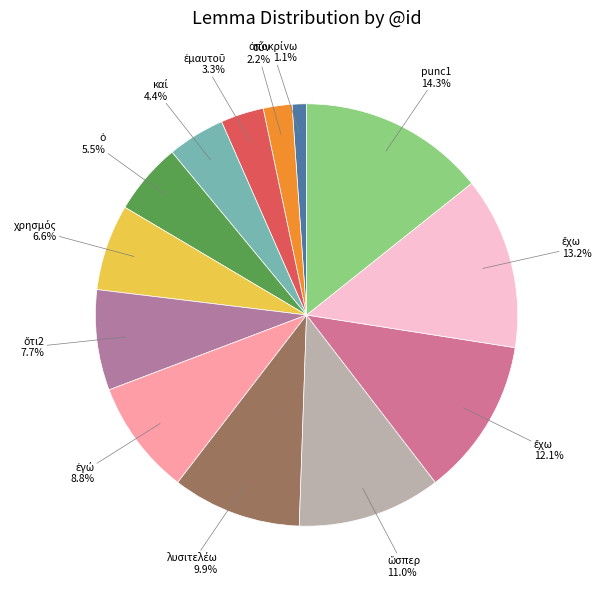

Count the number of slices in the pie.

13